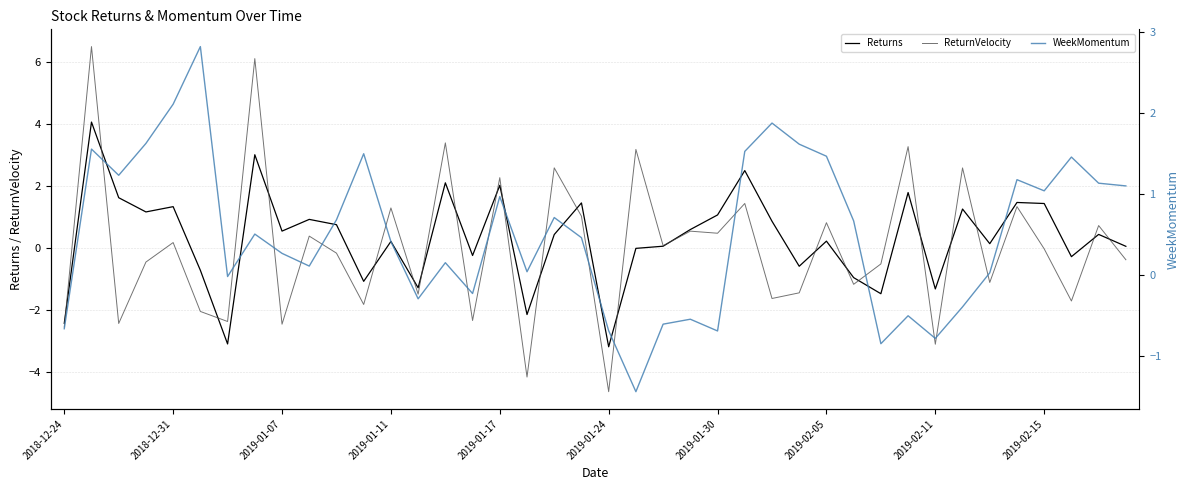

Rank the series at 13 from lowest to highest value.

ReturnVelocity, Returns, WeekMomentum